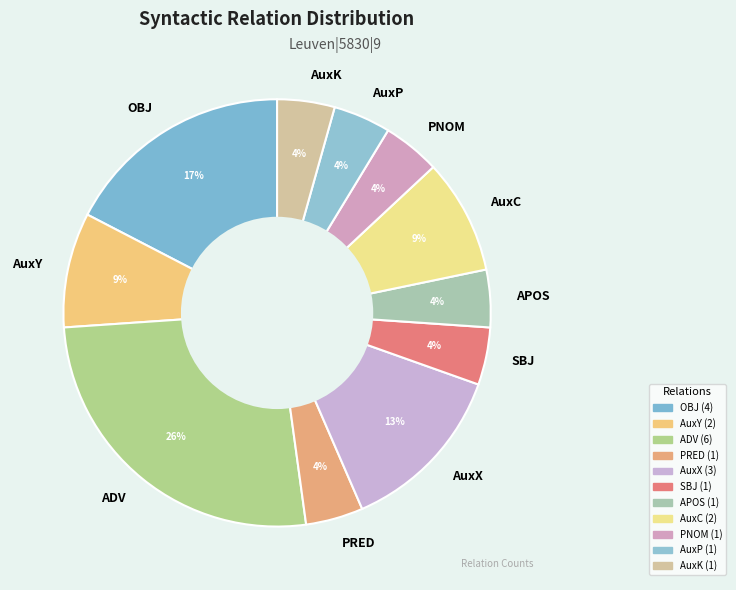

Combined, do APOS and SBJ account for over 50%?

No